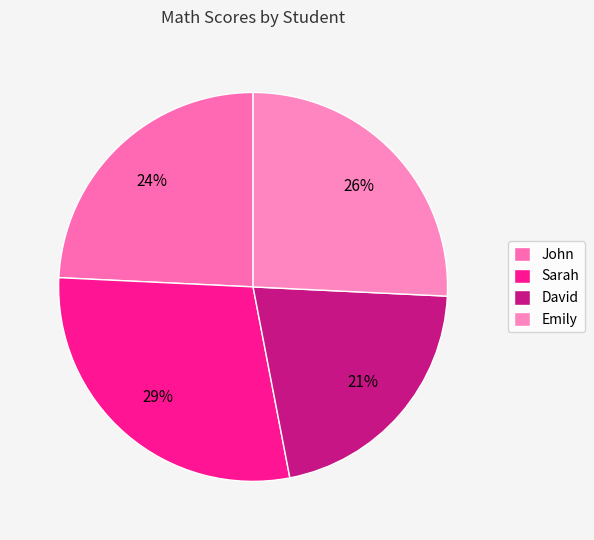

To the nearest percent, what portion does David represent?

21%